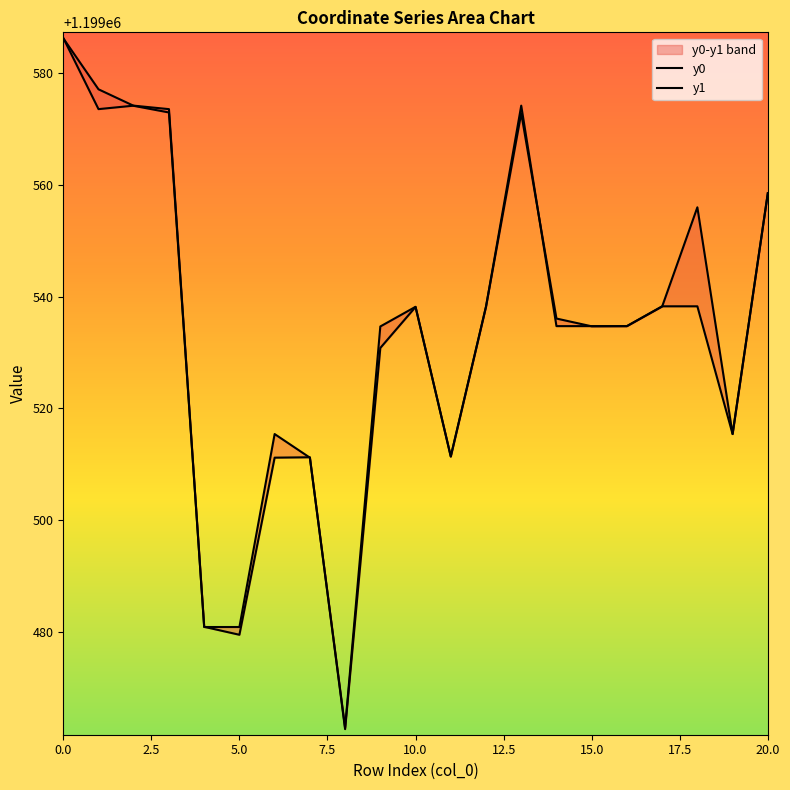

What is the lowest value of the y1 series?

1199462.6